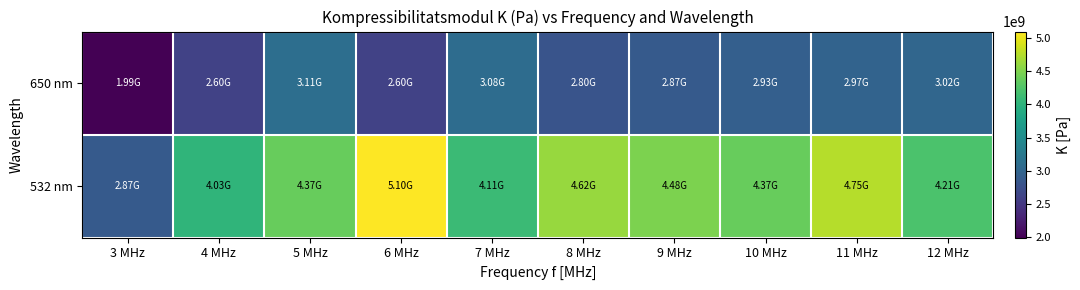

Reading left to right, what are all the values shown in this chart?

650 nm: 3 MHz=1991407275.0	4 MHz=2601021746.9	5 MHz=3111573867.2	6 MHz=2601021746.9	7 MHz=3083976896.0	8 MHz=2797257955.6	9 MHz=2867626476.0	10 MHz=2925850909.1	11 MHz=2974818275.0	12 MHz=3016569600.0
532 nm: 3 MHz=2867626476.0	4 MHz=4028051456.0	5 MHz=4370715555.6	6 MHz=5098002624.0	7 MHz=4105886400.0	8 MHz=4624038661.2	9 MHz=4480666368.7	10 MHz=4370715555.6	11 MHz=4746524449.9	12 MHz=4213225309.1